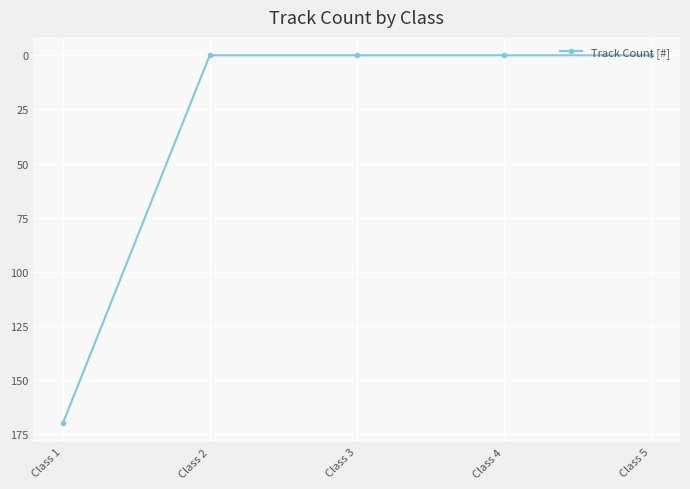

How many lines are shown in the chart?

1